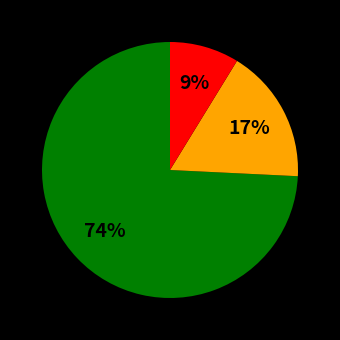

To the nearest percent, what is the average slice percentage?

33%